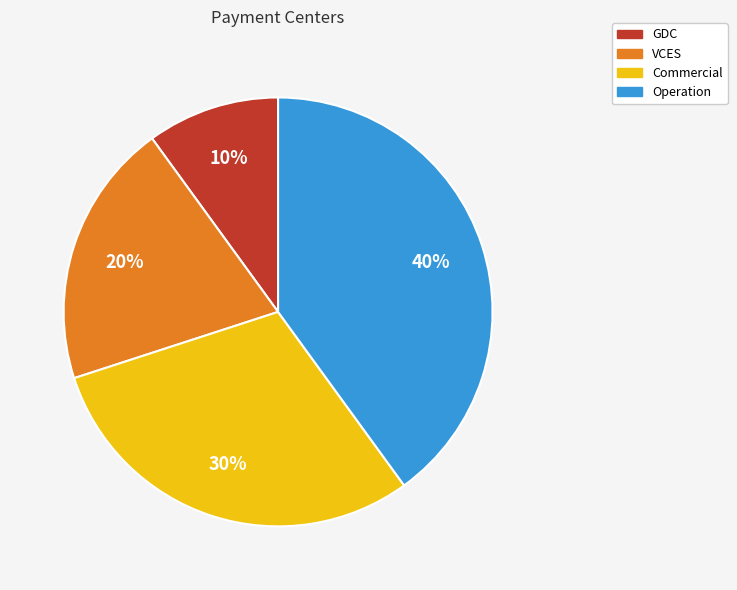

Count the number of slices in the pie.

4